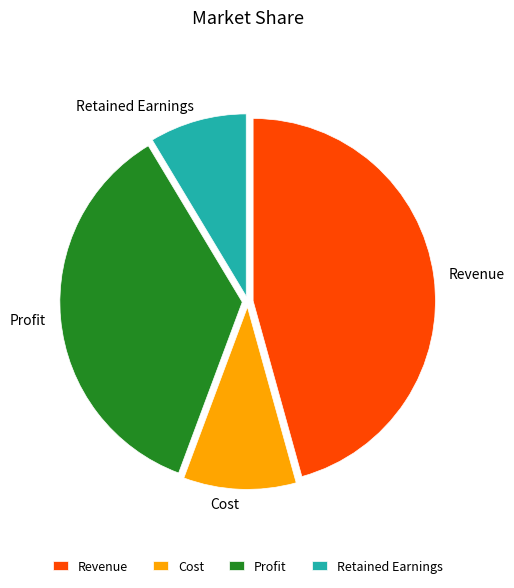

What is the largest slice in the pie chart?

Revenue